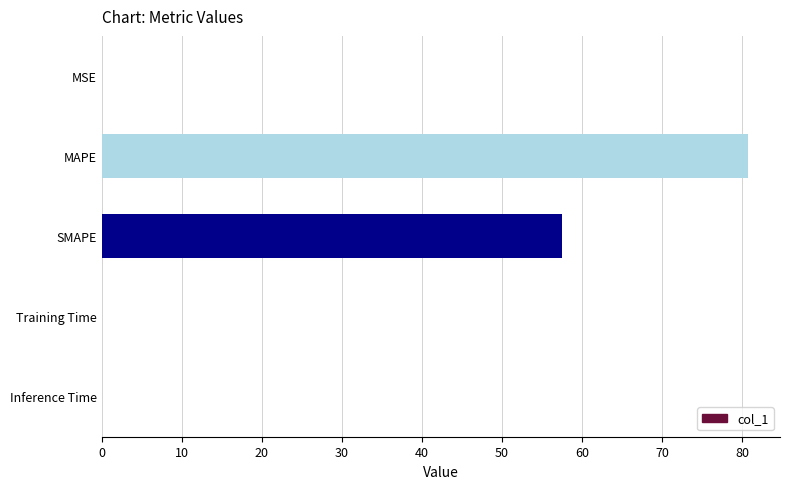

Is it true that the value at SMAPE is 57.5?

True